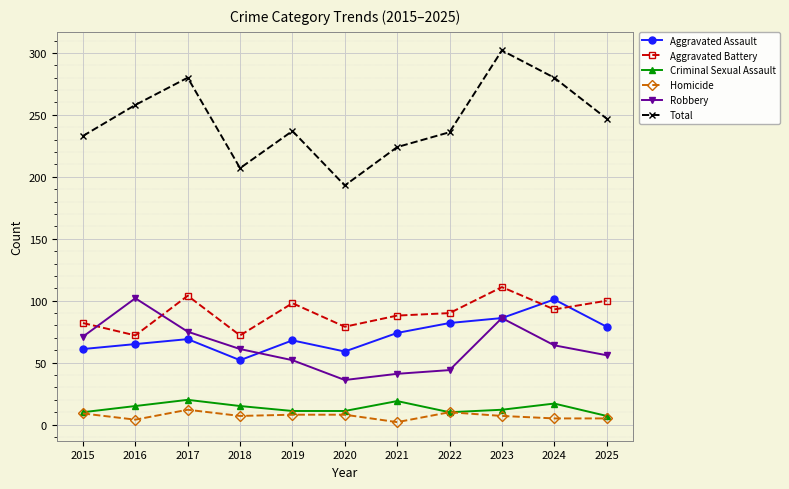

Which label corresponds to the largest value in the chart?

2023